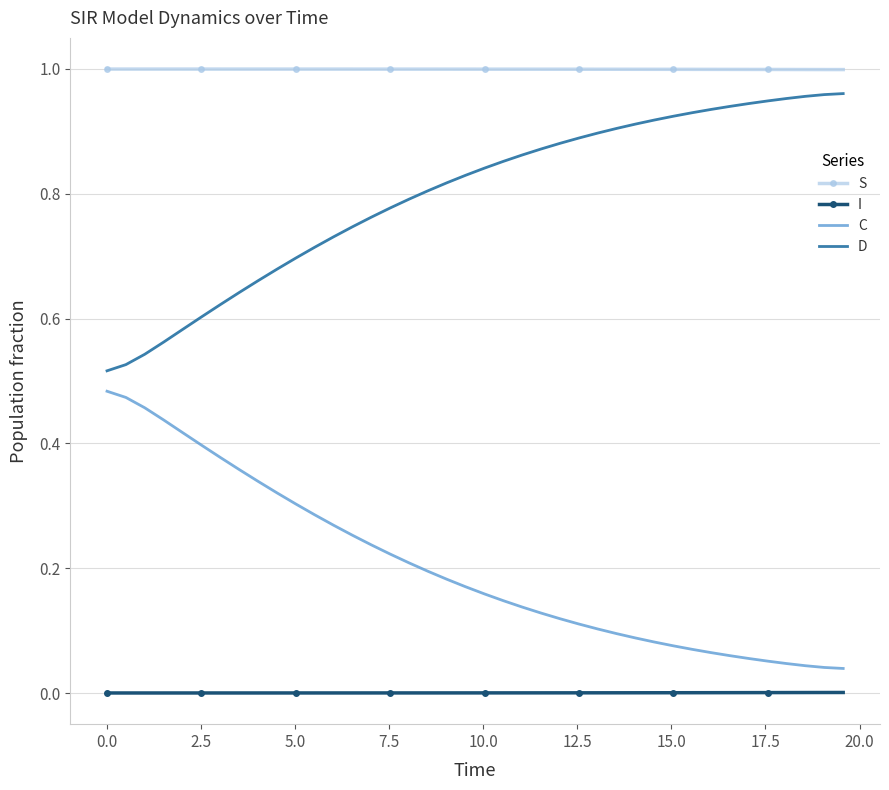

Which series has the largest total across all categories?

S